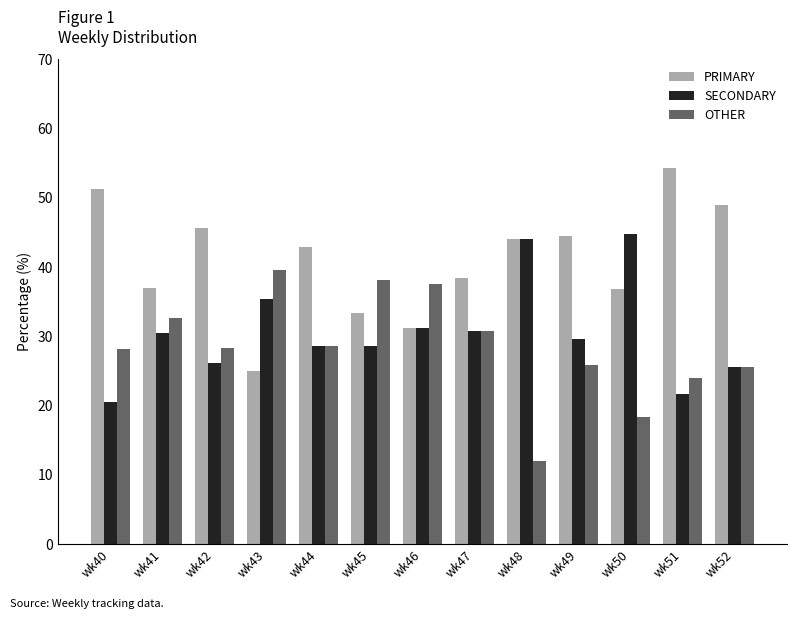

What is the total value across all series at wk42?

100.0